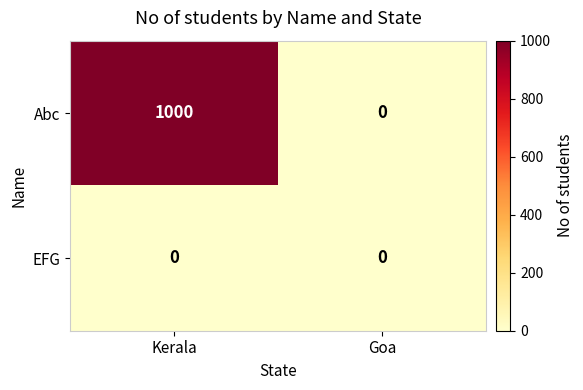

What value does the Abc series have at Kerala, to the nearest 50?

1000